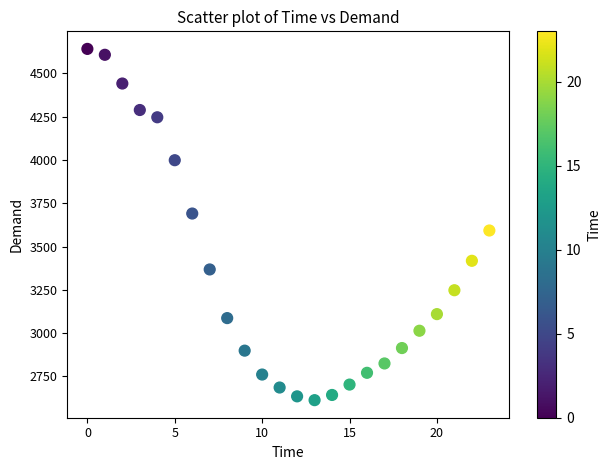

What is the range of Y values (max minus min)?

2029